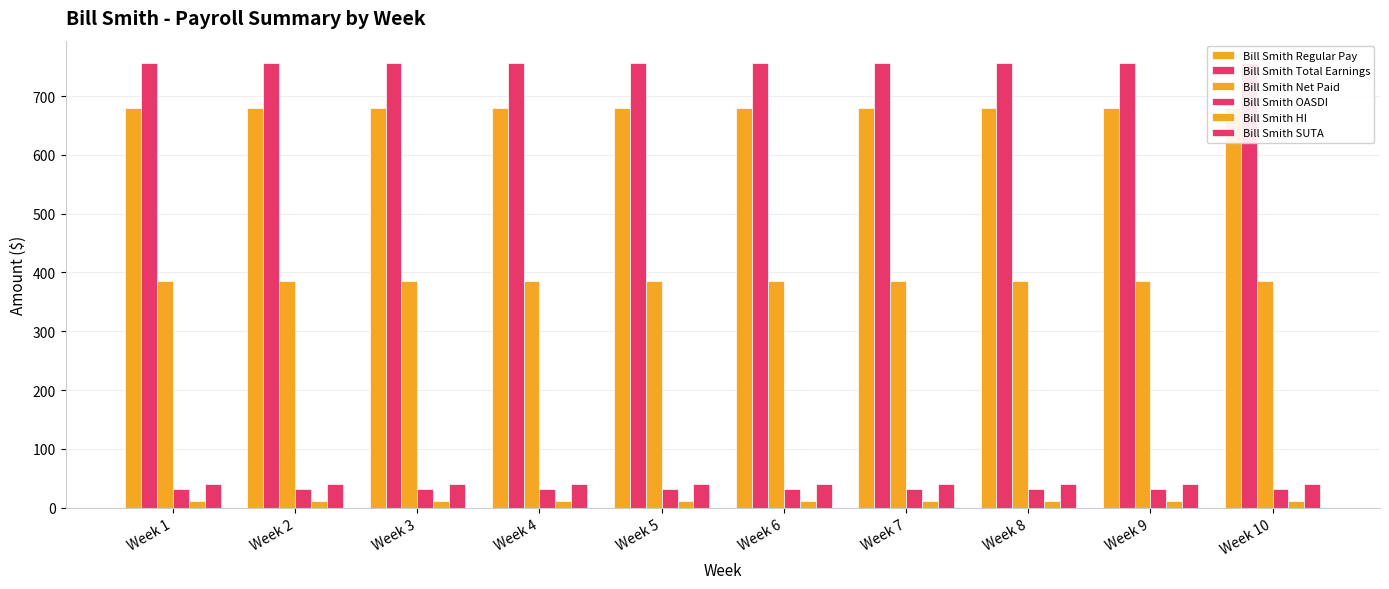

Rank the series by their maximum value, from lowest to highest.

Bill Smith HI, Bill Smith OASDI, Bill Smith SUTA, Bill Smith Net Paid, Bill Smith Regular Pay, Bill Smith Total Earnings